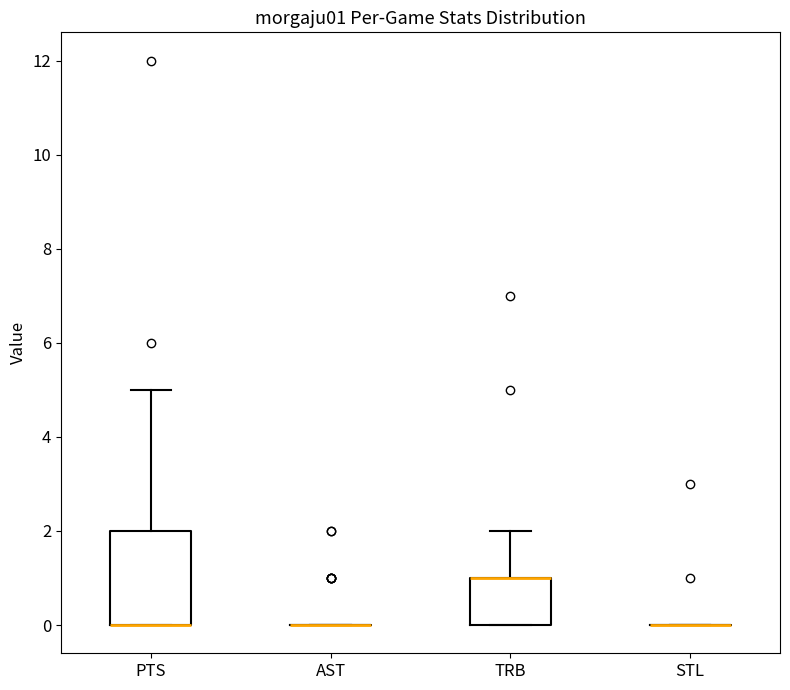

Reading left to right, read every box against the y-axis: the position of its median line, the range the box covers, and the ends of its whiskers. The values are not printed on the chart, so give them approximately, as read against the axis.

PTS: median 0 (drawn on the box's lower edge), box 0 to 2, whiskers 0 to 5
AST: box collapsed to a line at 0, whiskers 0 to 0
TRB: median 1 (drawn on the box's upper edge), box 0 to 1, whiskers 0 to 2
STL: box collapsed to a line at 0, whiskers 0 to 0